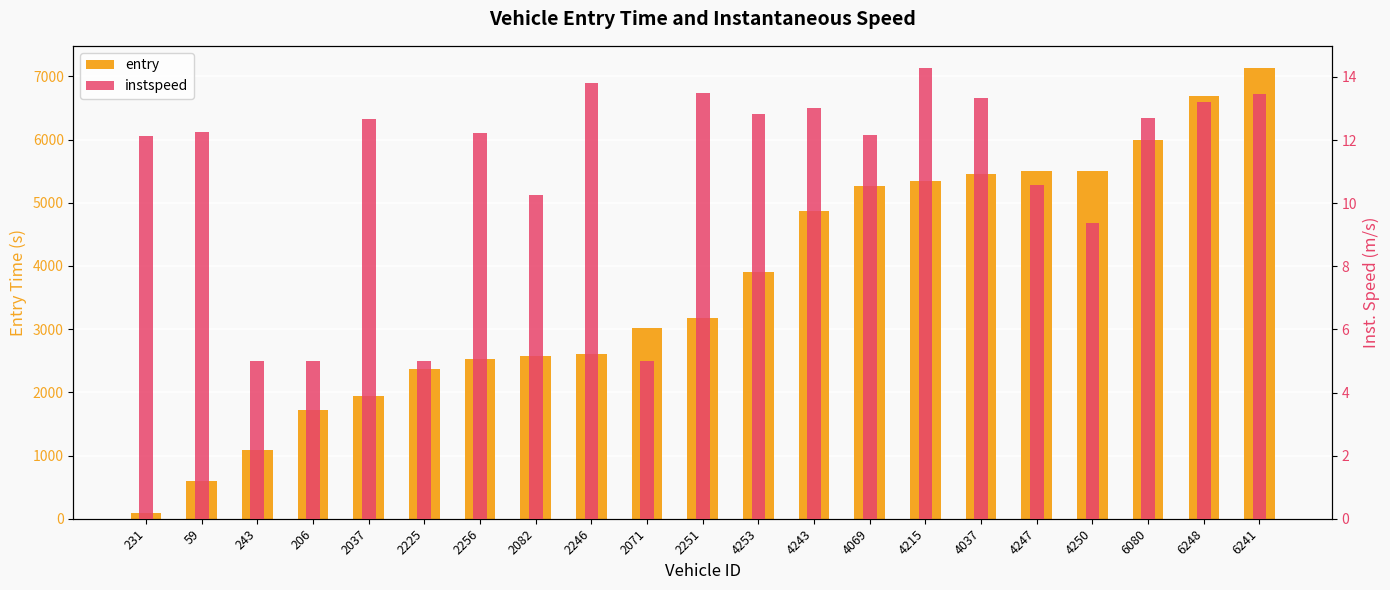

How many bars are there in each group?

2